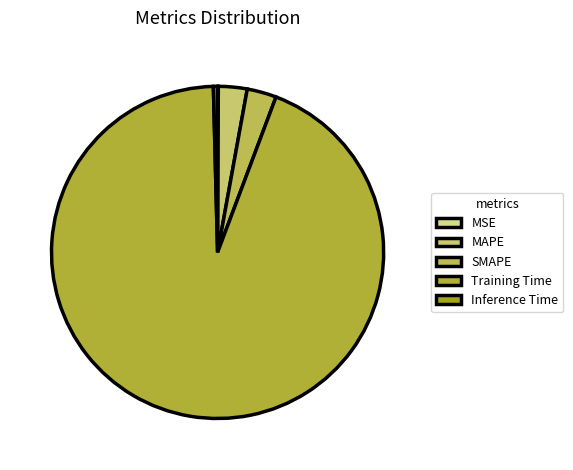

What is the largest slice in the pie chart?

Training Time